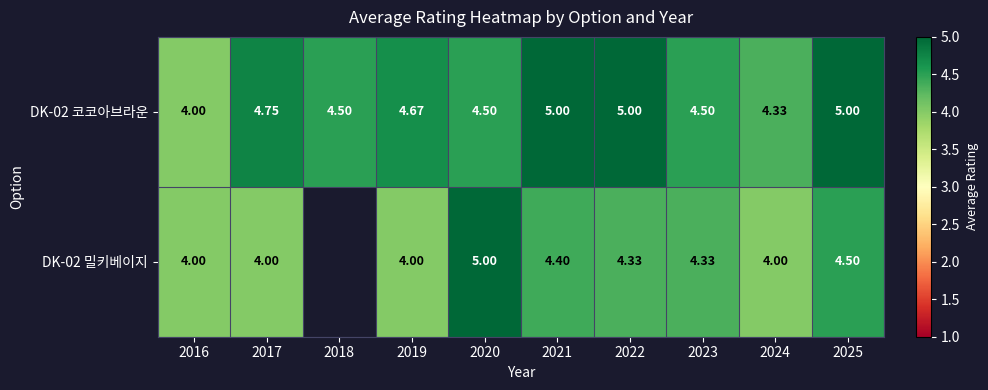

Is the value of DK-02 코코아브라운 at 2020 greater than the value of DK-02 밀키베이지 at 2016?

Yes